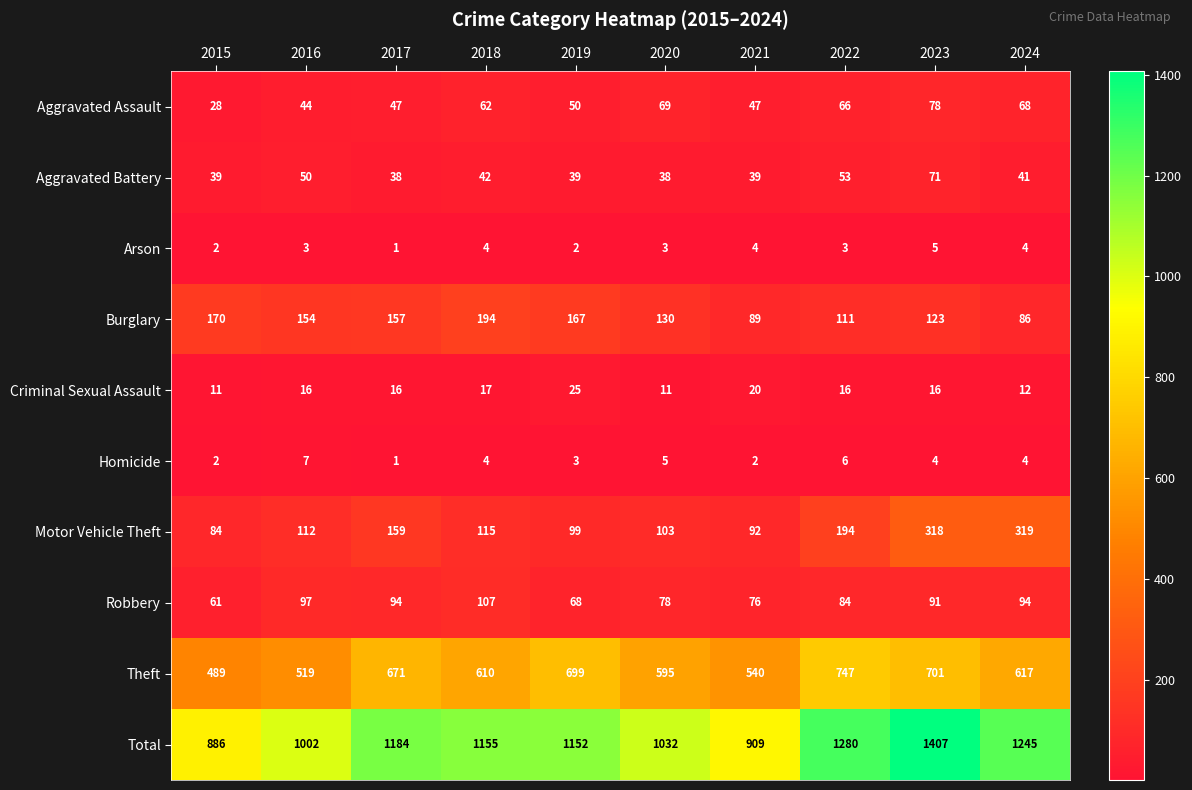

What is the approximate value of Total at 2019, to the nearest 100?

1200